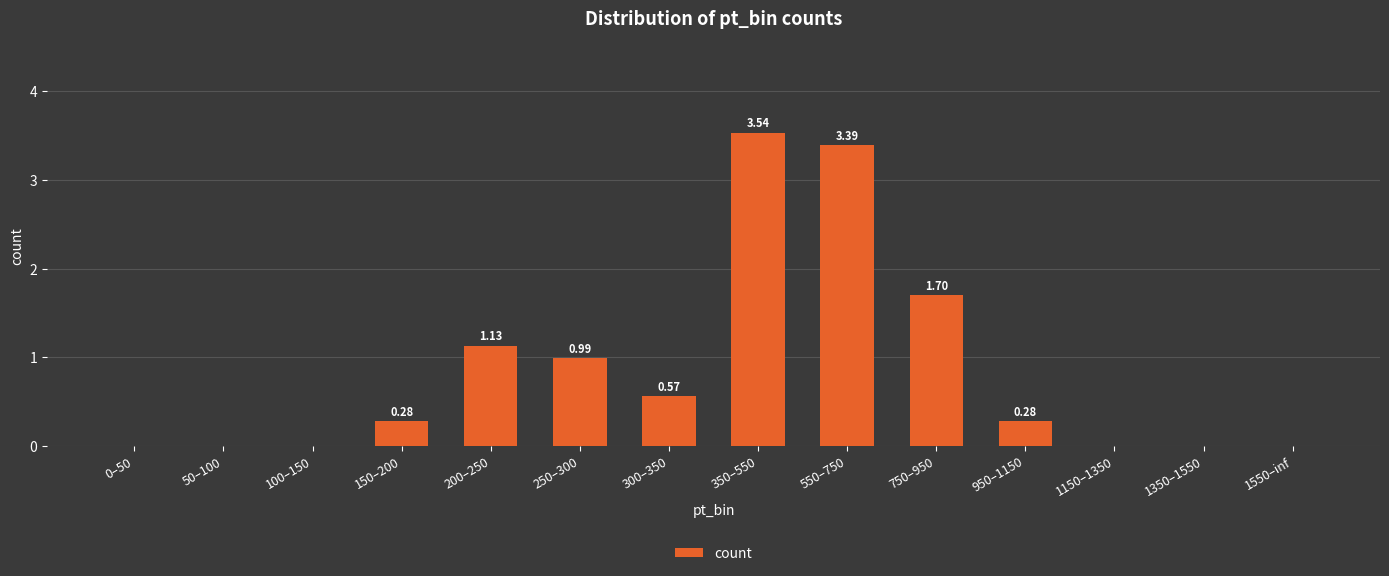

Which has a higher value, 750–950 or 50–100?

750–950